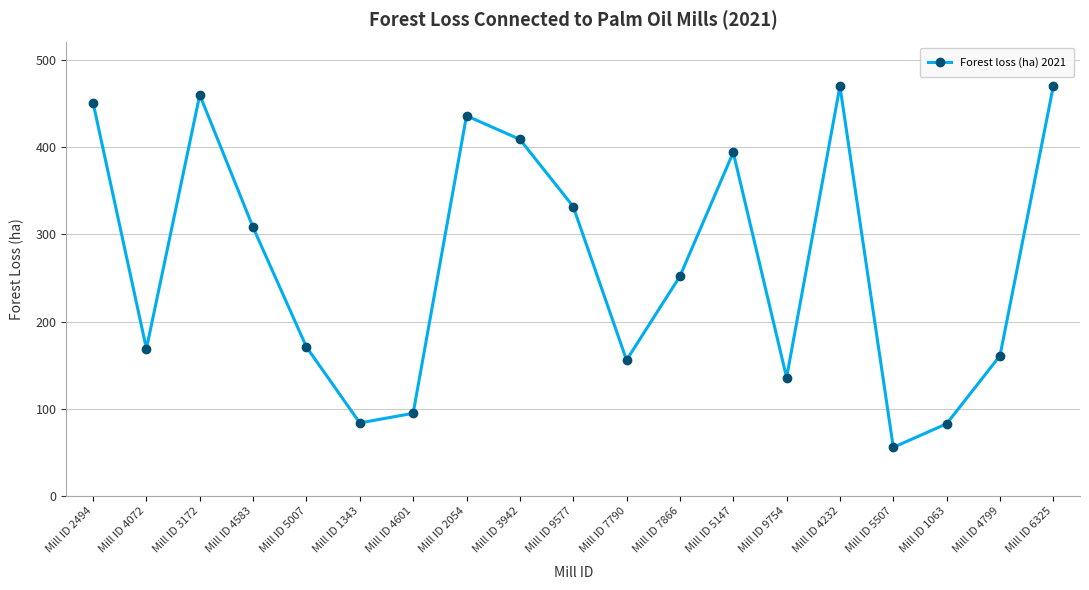

What is the value of the 7th point from the left?

95